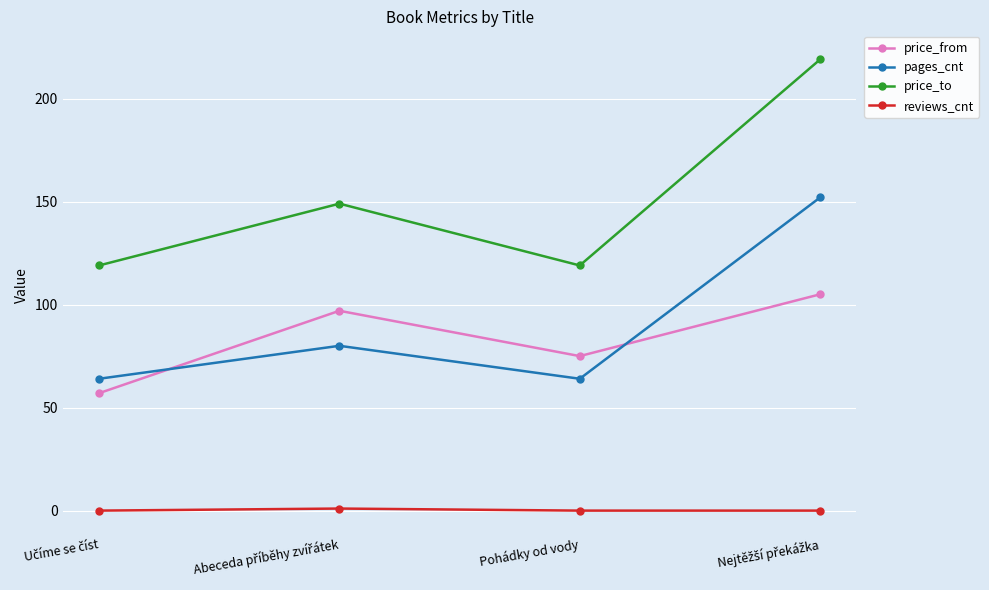

What is the highest value of the price_to series?

219